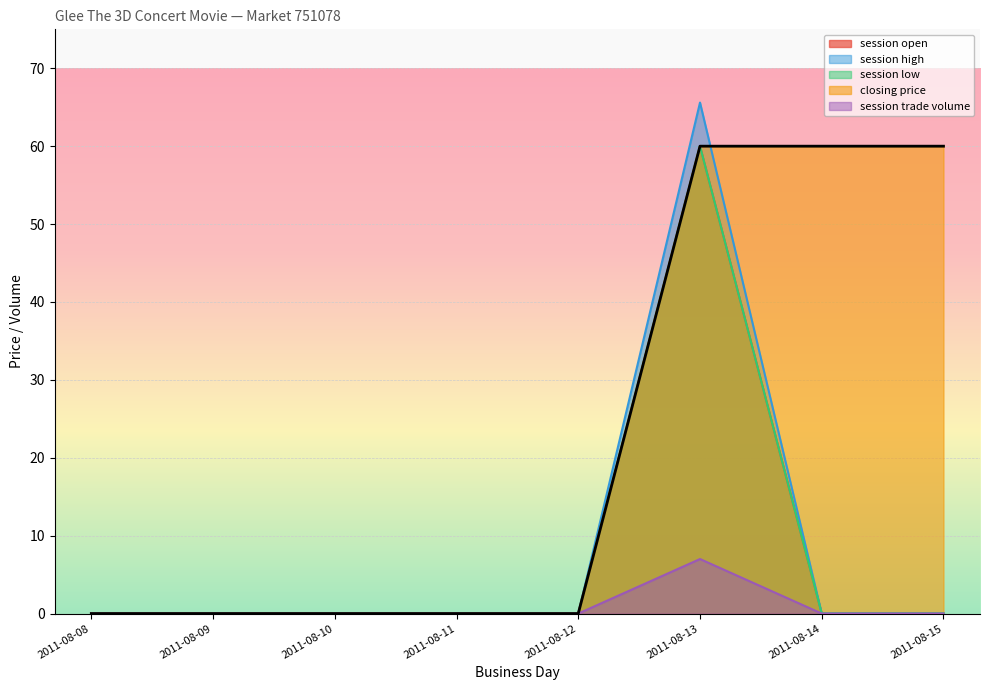

List the series in order of their peak value, highest first.

session high, session open, session low, closing price, session trade volume